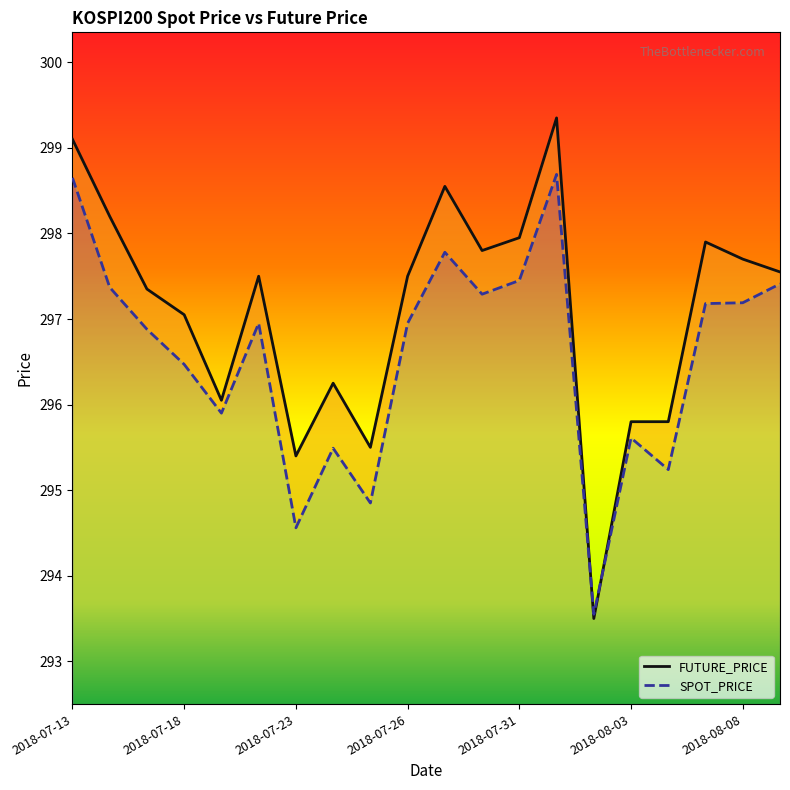

What value does the FUTURE_PRICE series have at 2018-08-08?

297.7